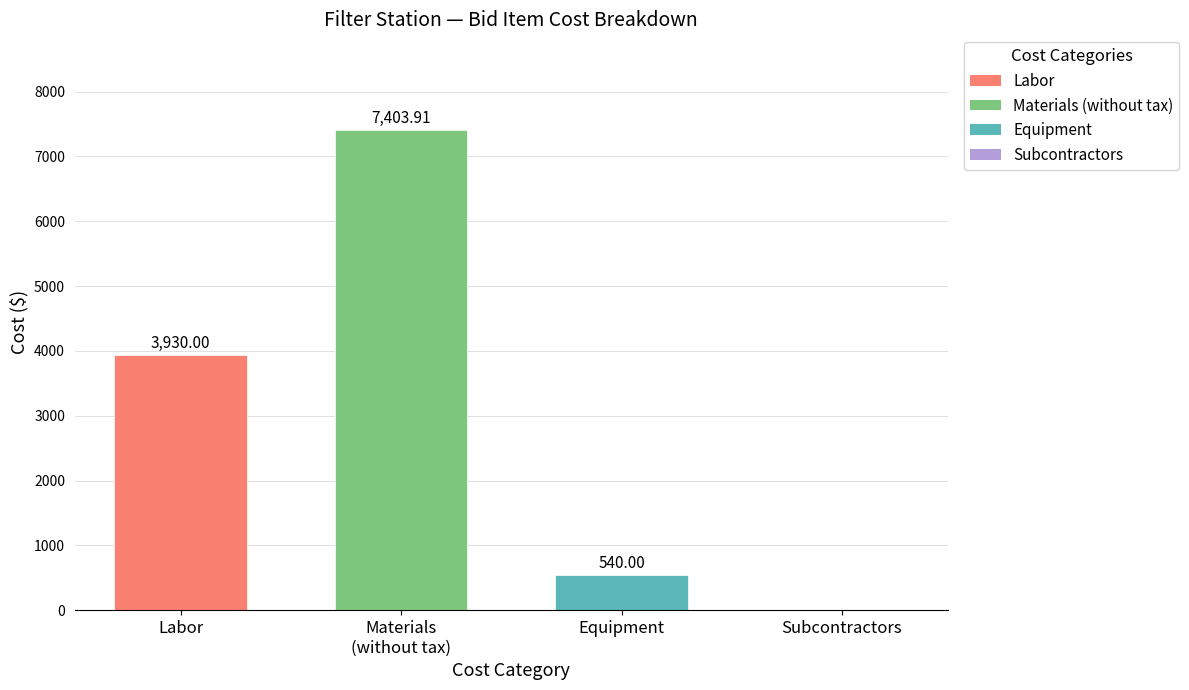

At which label is the value closest to 3701?

Labor